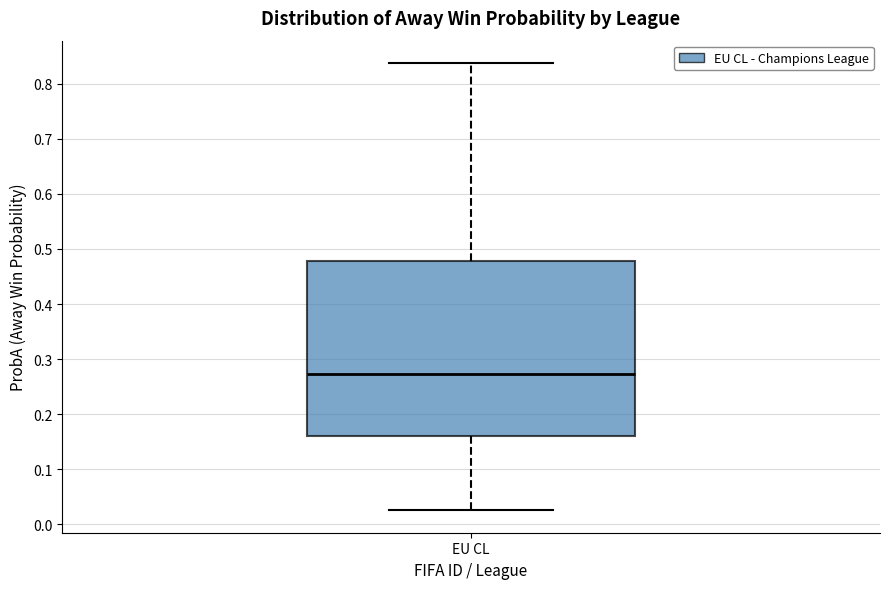

Read this box plot against the y-axis: the position of the median line, the range covered by the box, and the ends of both whiskers. The values are not printed on the chart, so give them approximately, as read against the axis.

median 0.27, box 0.16 to 0.48, whiskers 0.03 to 0.84